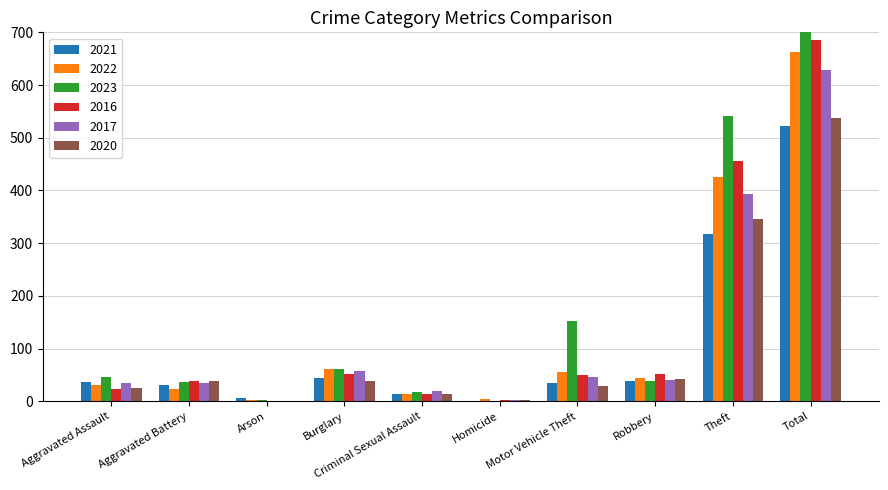

What is the value of the 2022 bar at the 5th from the left?

14